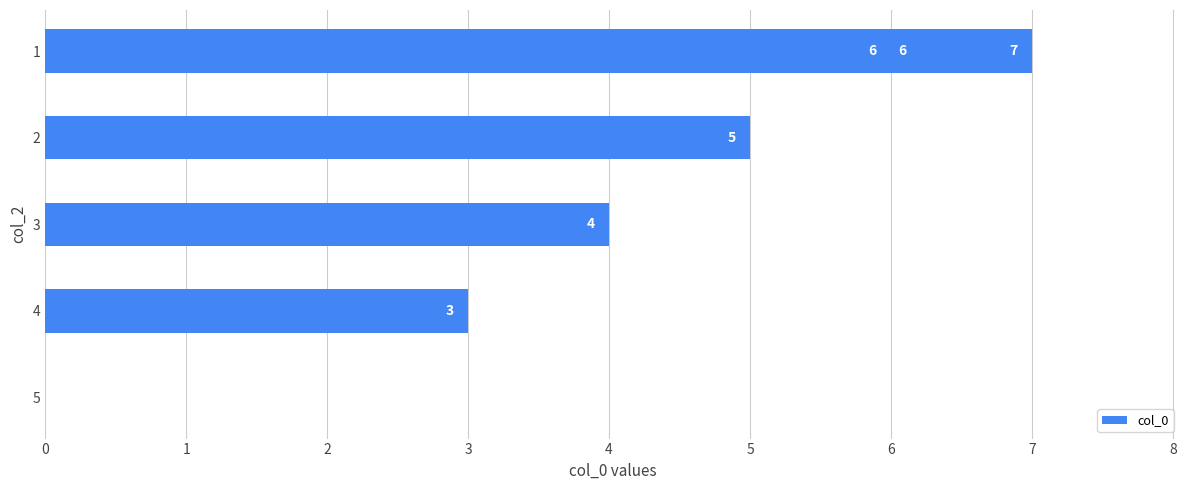

Is it true that the value at 5 is 0?

True